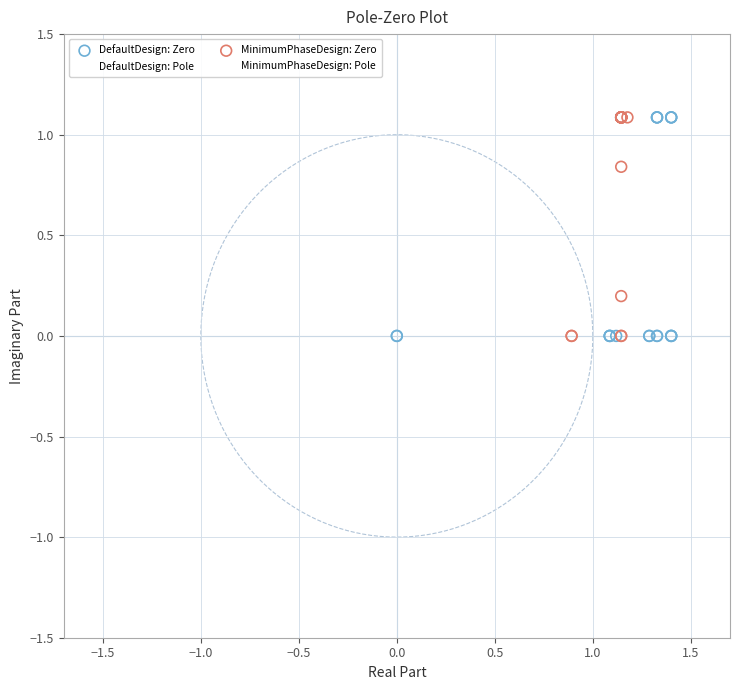

What are all the series names shown in the legend?

DefaultDesign: Zero, DefaultDesign: Pole, MinimumPhaseDesign: Zero, MinimumPhaseDesign: Pole